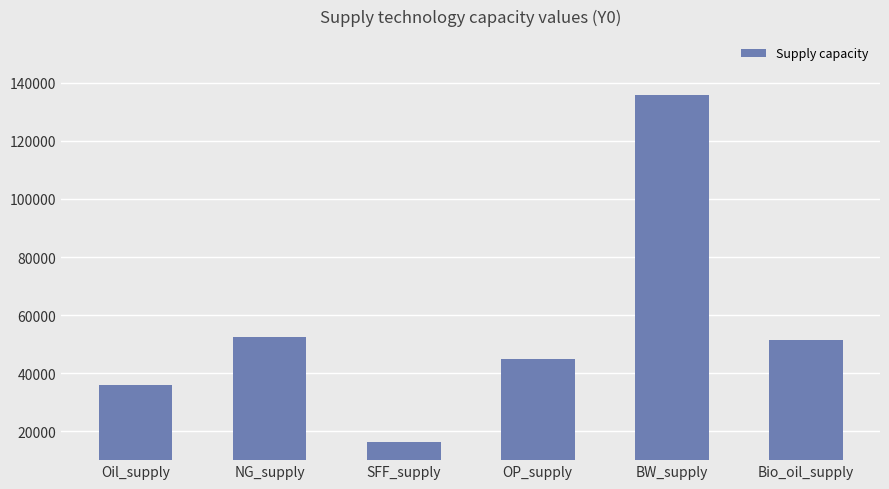

How many data points are above 51517?

3